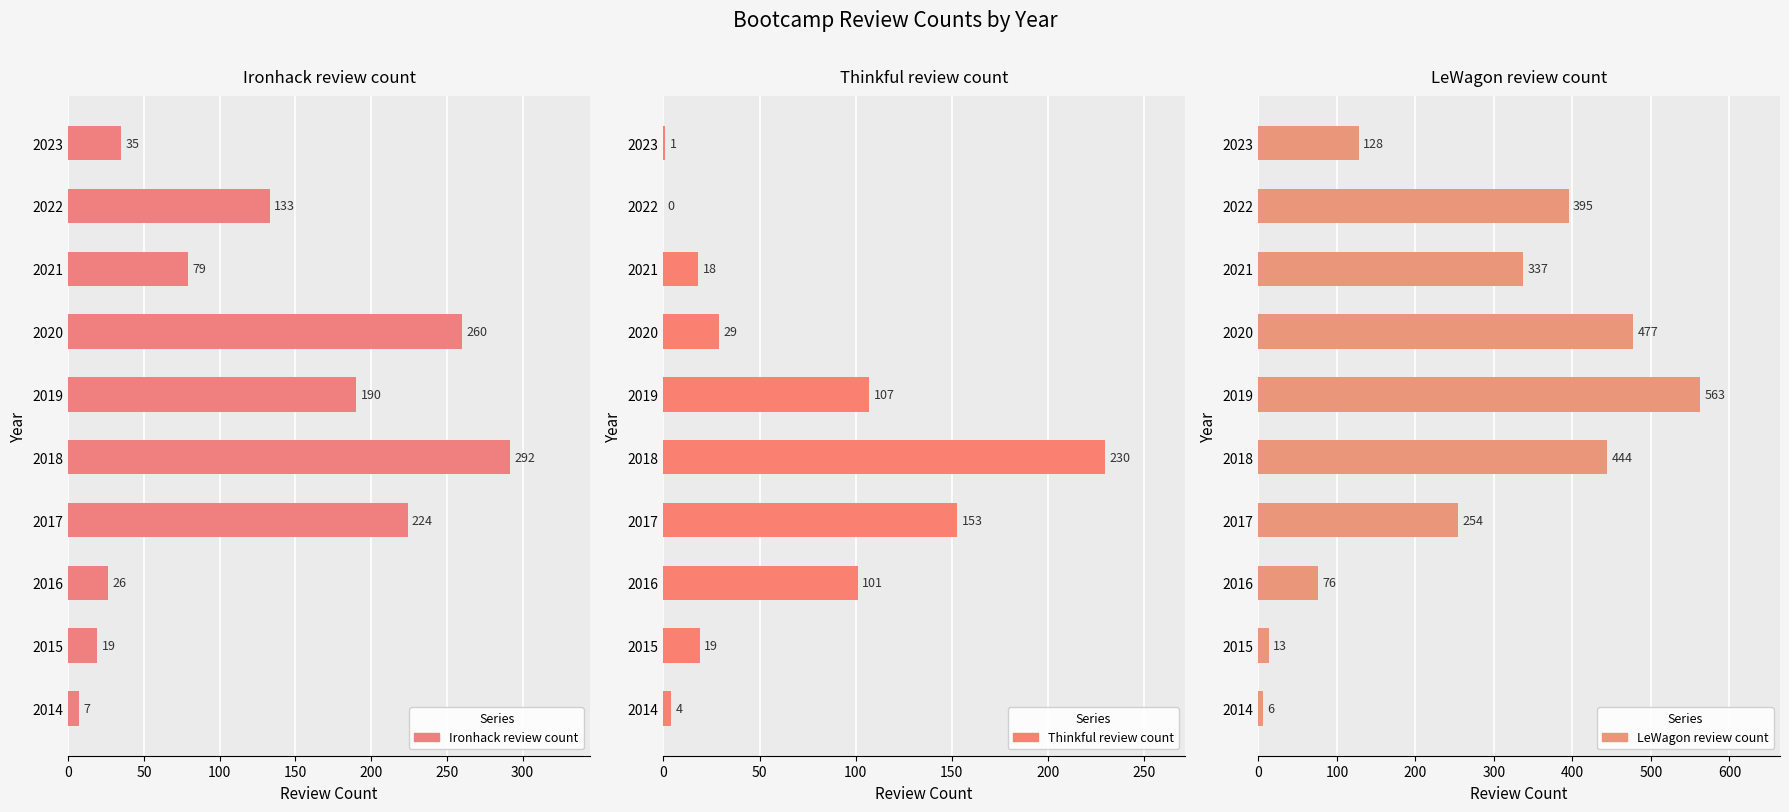

The value of Thinkful_review_count at 2014 is 2. True or false?

False